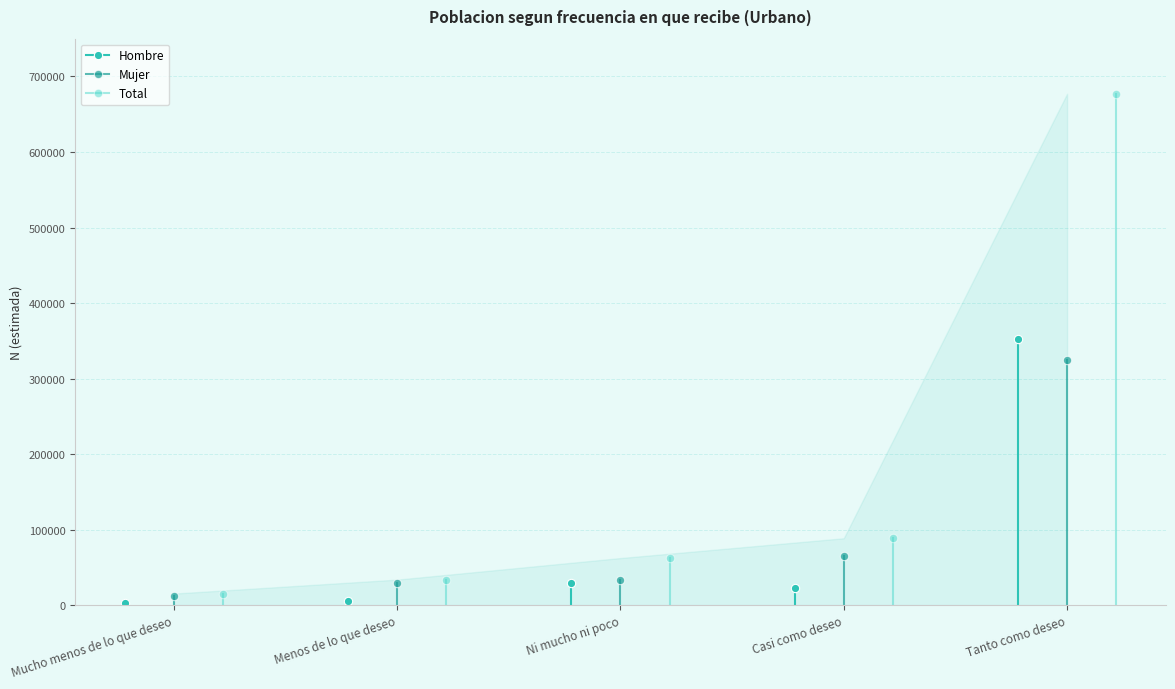

True or false: Hombre has more than 1 points higher than both neighbors.

False